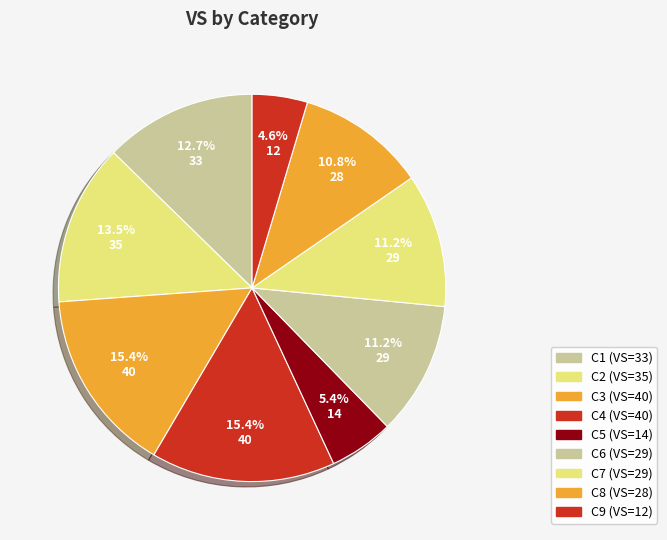

How many segments does this pie chart have?

9